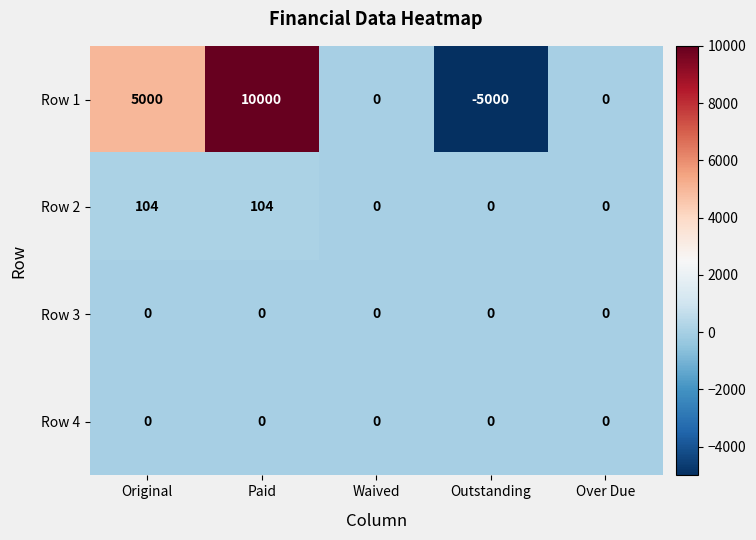

Which series has the largest total across all categories?

Row 1